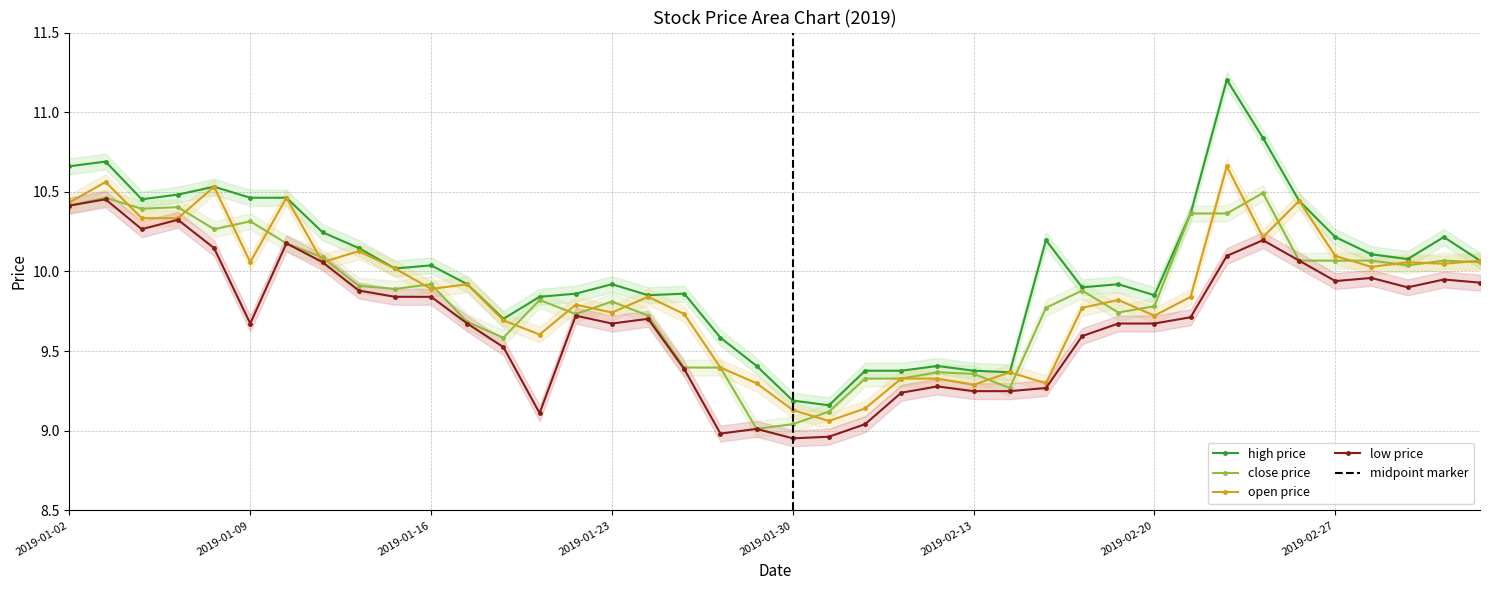

True or false: low and close intersect in this chart.

False